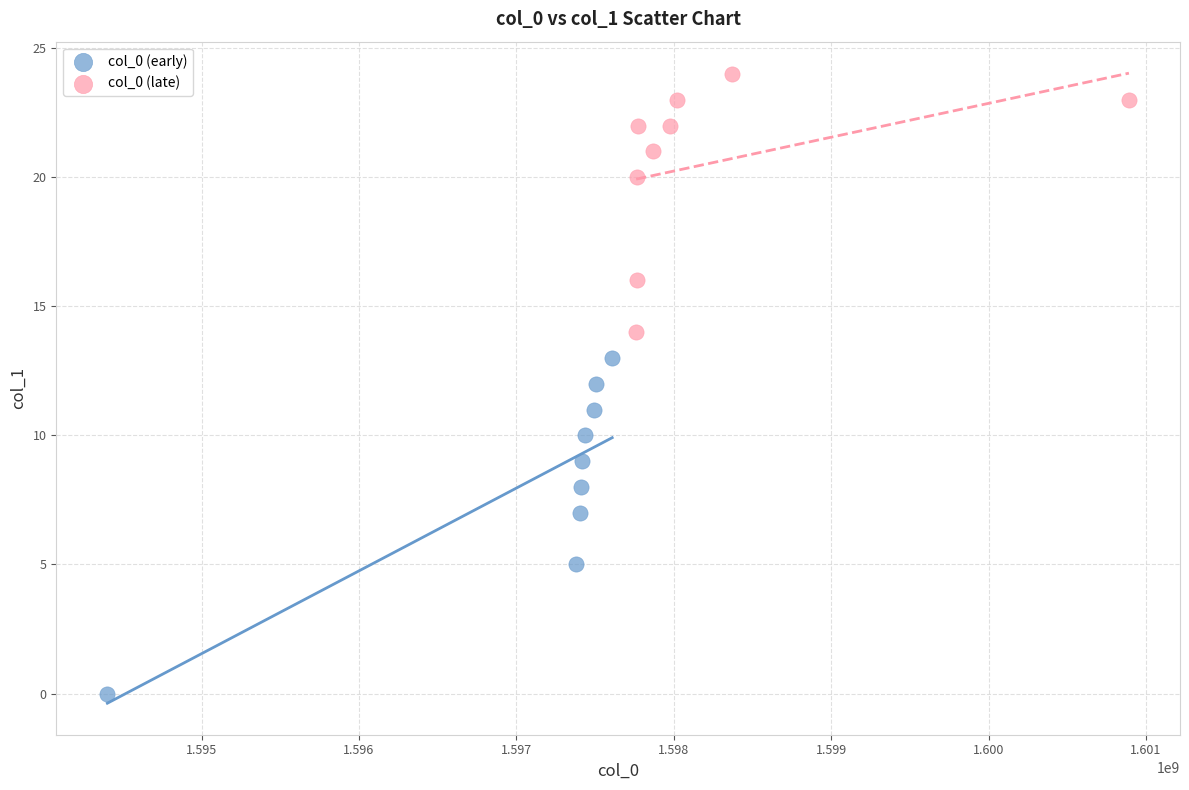

Which series reaches the minimum Y coordinate?

col_0 (early)